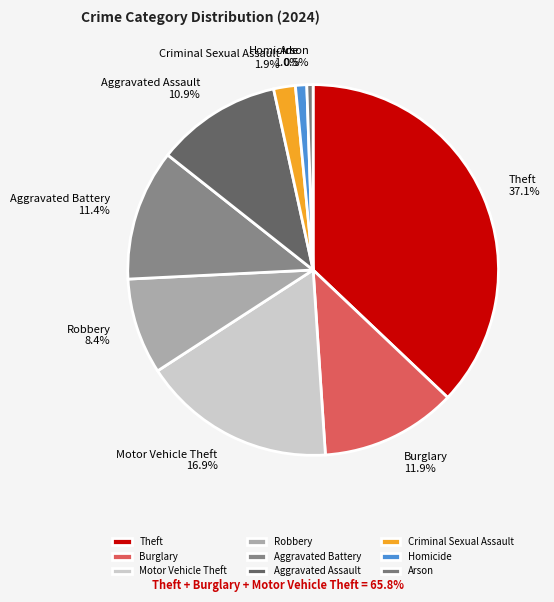

Does Theft represent more than half of the total?

No